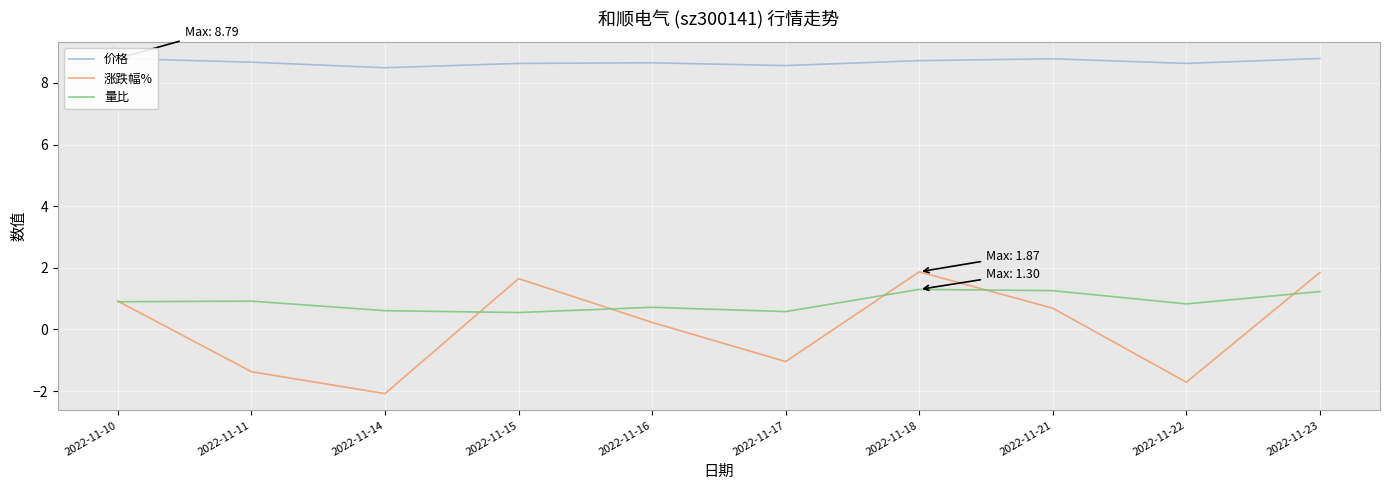

What is the difference between the second highest and minimum values in the 量比 series?

0.7